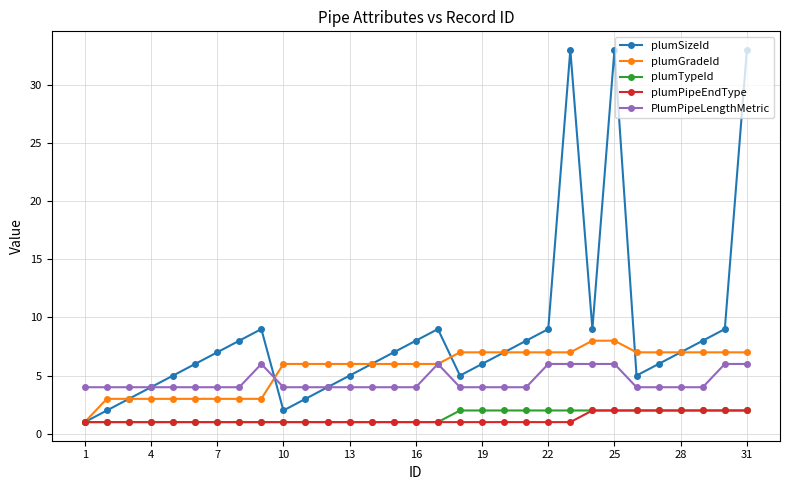

Which series has the widest spread of values?

plumSizeId